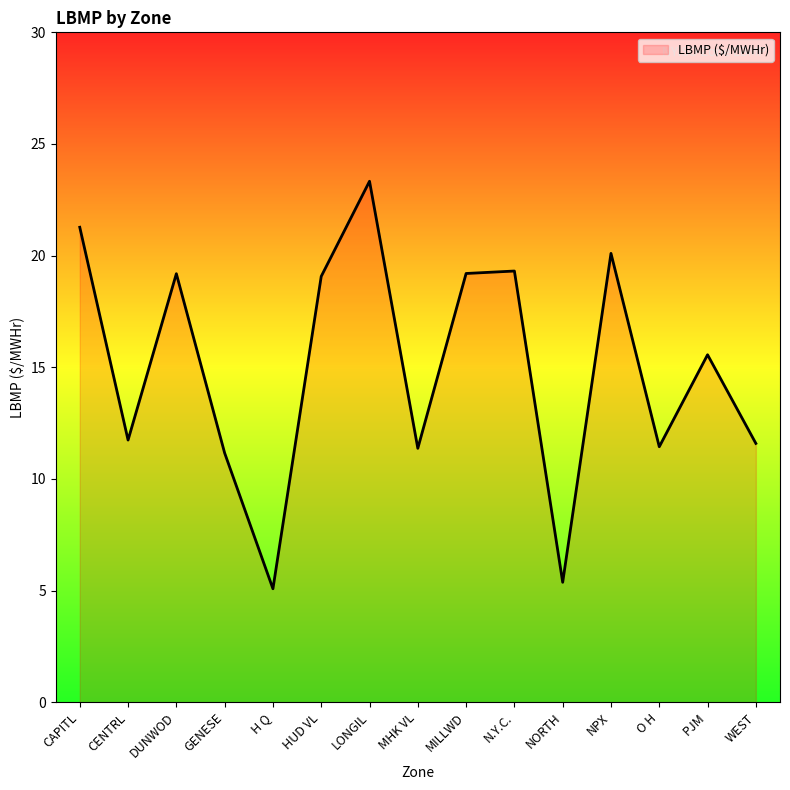

Which category has the lowest value across all series?

H Q